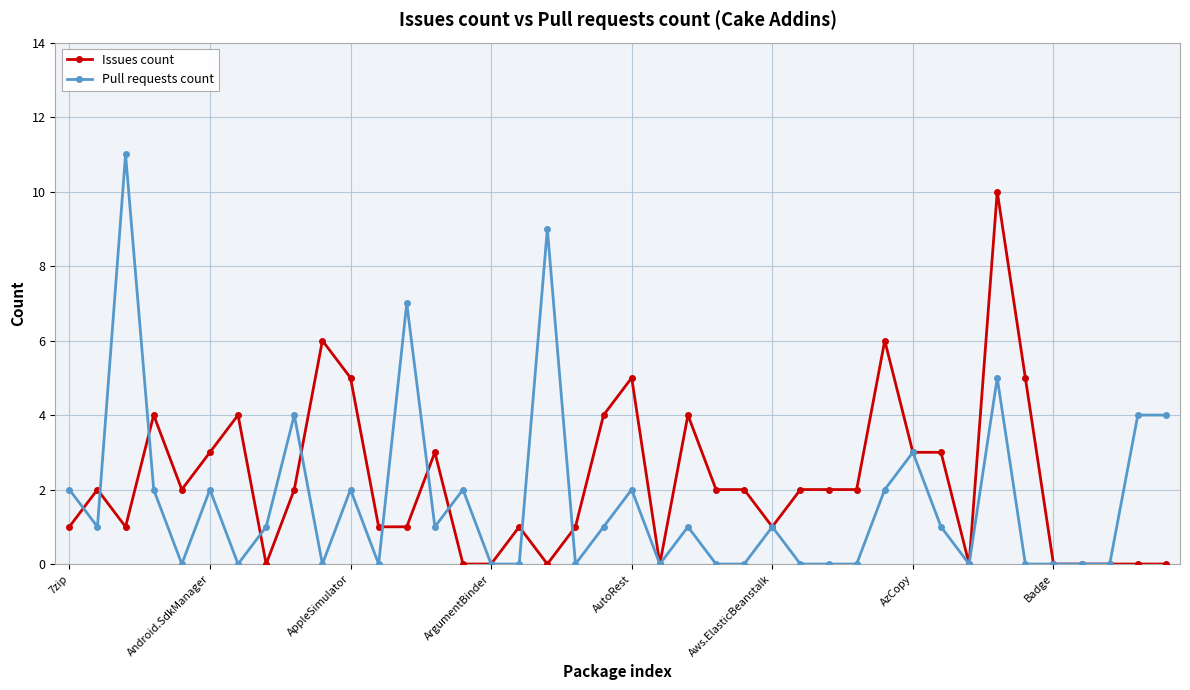

What is the greatest value displayed?

11